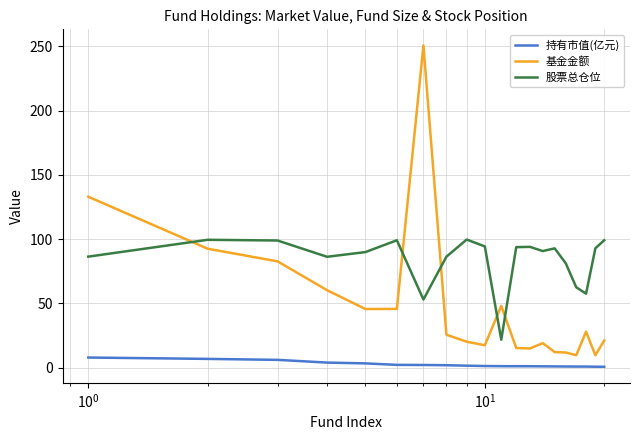

List the series in order of their peak value, highest first.

基金金额, 股票总仓位, 持有市值(亿元)